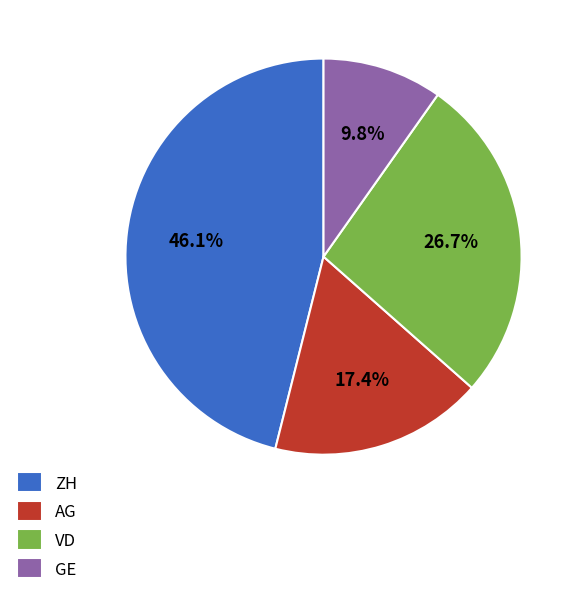

What portion of the pie excludes AG?

82.6%